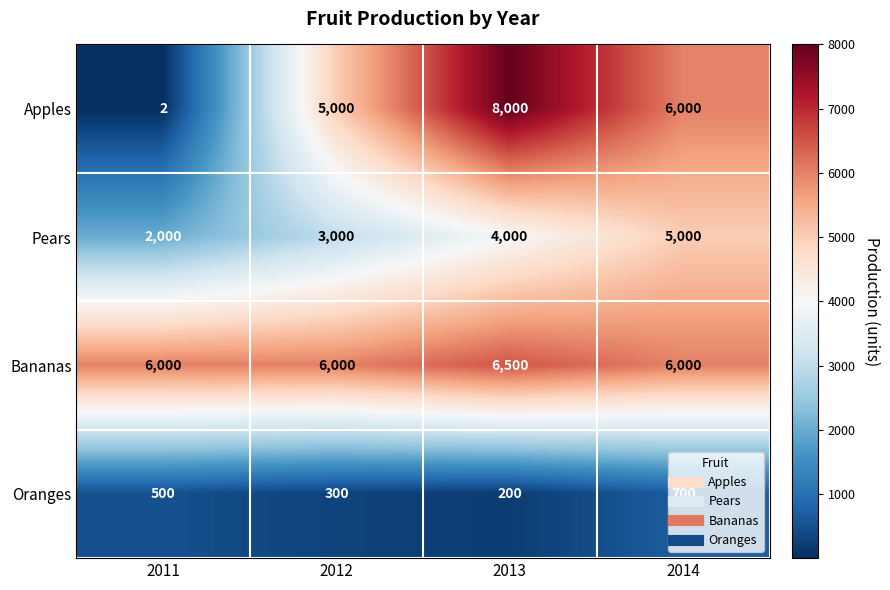

What is the difference between the second highest and minimum values in the Pears series?

2000